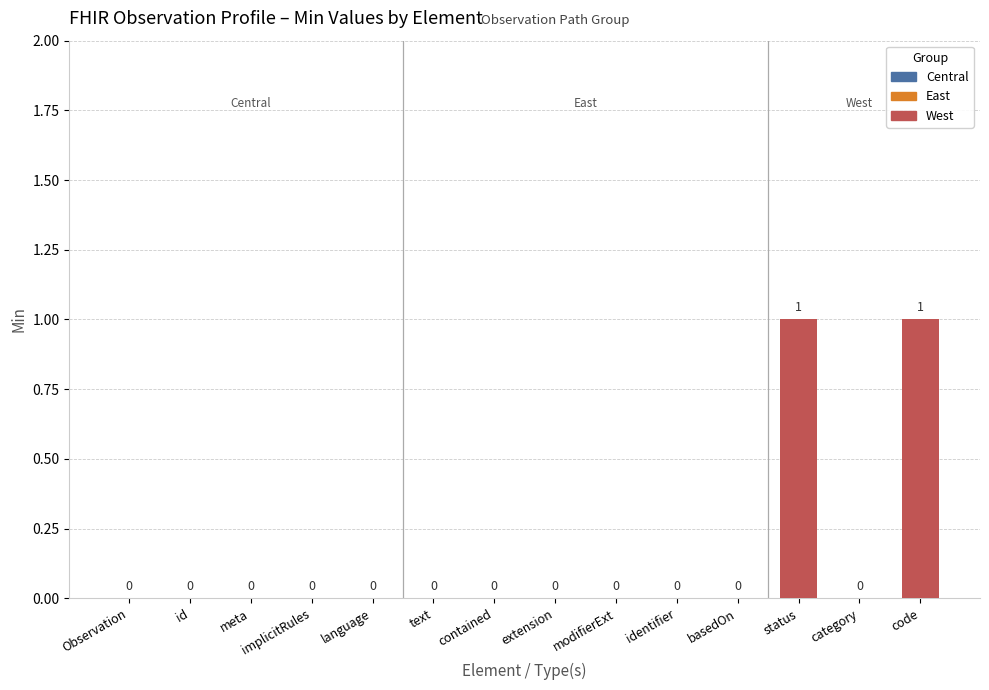

What is the ratio of the value at code to the value at status?

1.0